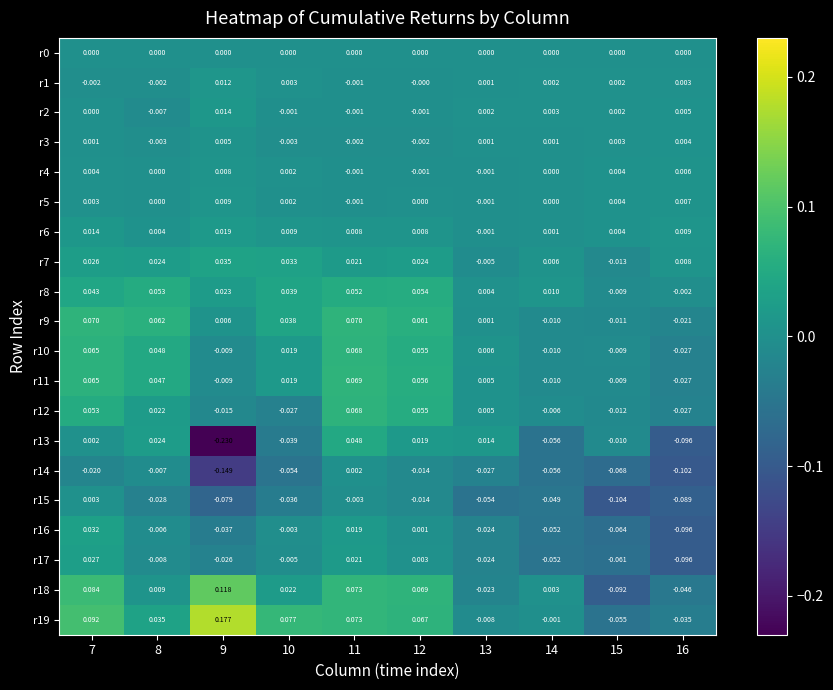

How many distinct data groups are displayed?

20